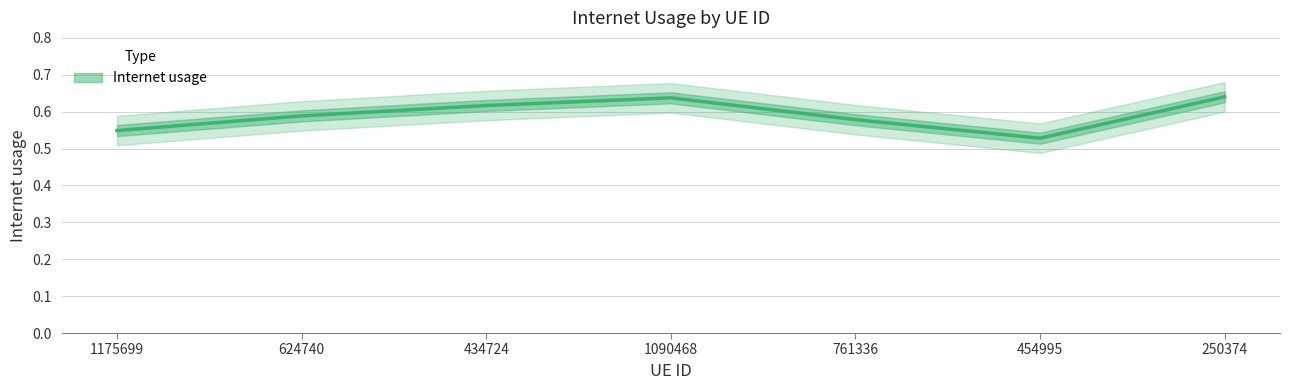

At which label is the value closest to 0?

454995